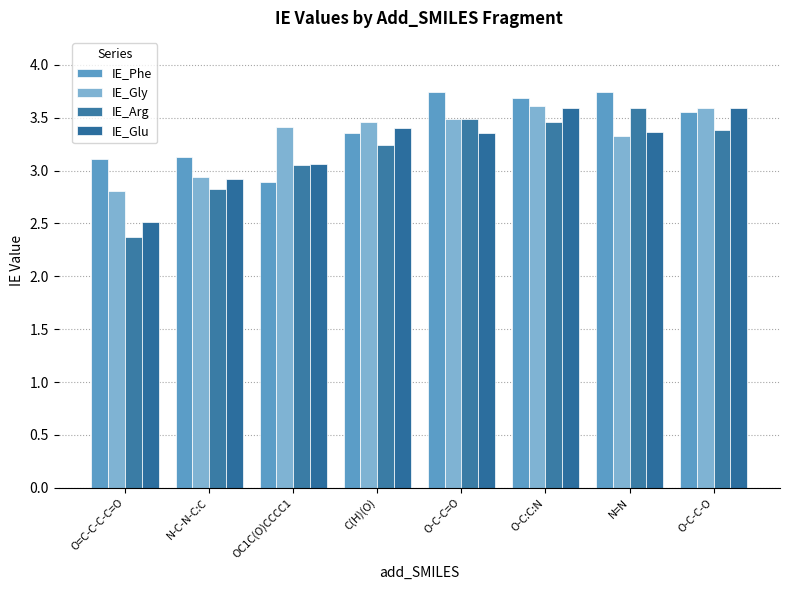

Reading left to right, transcribe all the data shown in this chart.

IE_Phe: 3.1	3.1	2.9	3.4	3.7	3.7	3.7	3.6
IE_Gly: 2.8	2.9	3.4	3.5	3.5	3.6	3.3	3.6
IE_Arg: 2.4	2.8	3.1	3.2	3.5	3.5	3.6	3.4
IE_Glu: 2.5	2.9	3.1	3.4	3.4	3.6	3.4	3.6